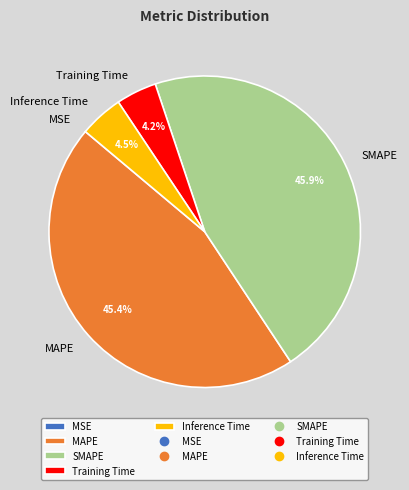

What is the total percentage of SMAPE and Training Time?

50.1%